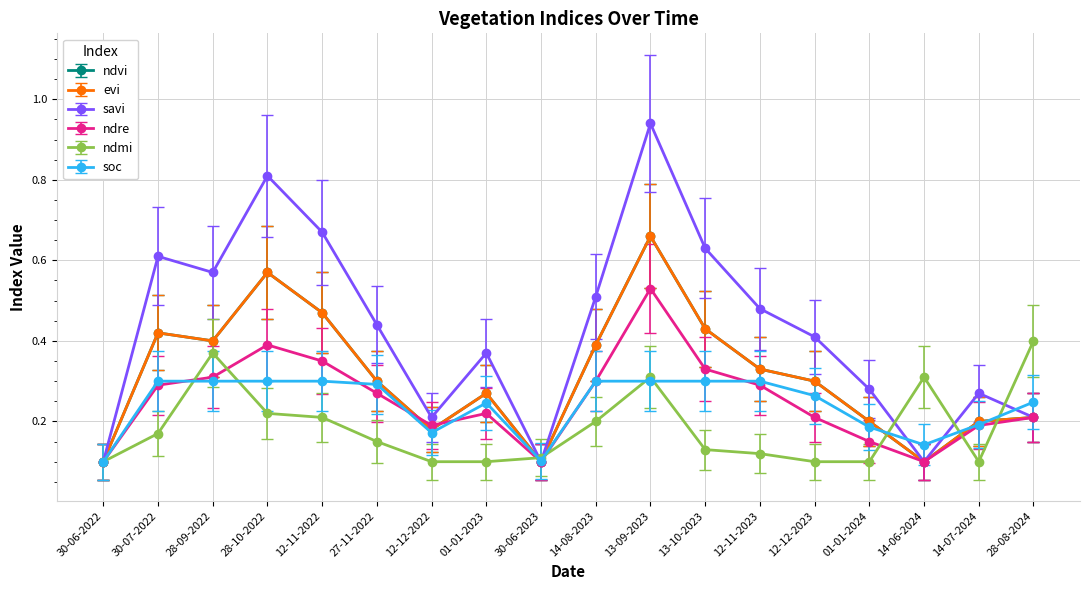

Between which two adjacent categories do ndvi and ndmi first intersect?

01-01-2023 and 30-06-2023